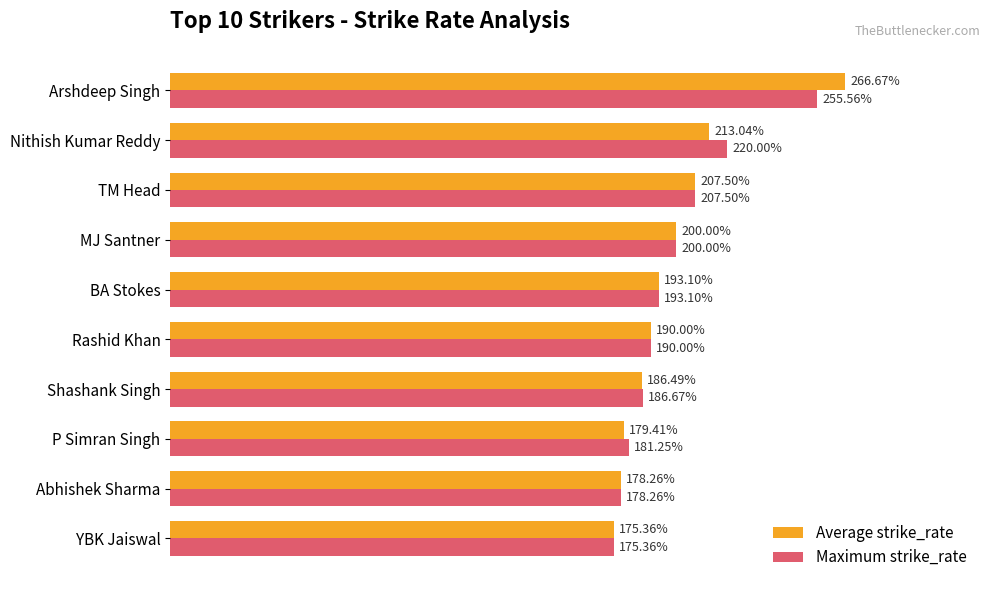

At which category is the sum across all series the highest?

Arshdeep Singh